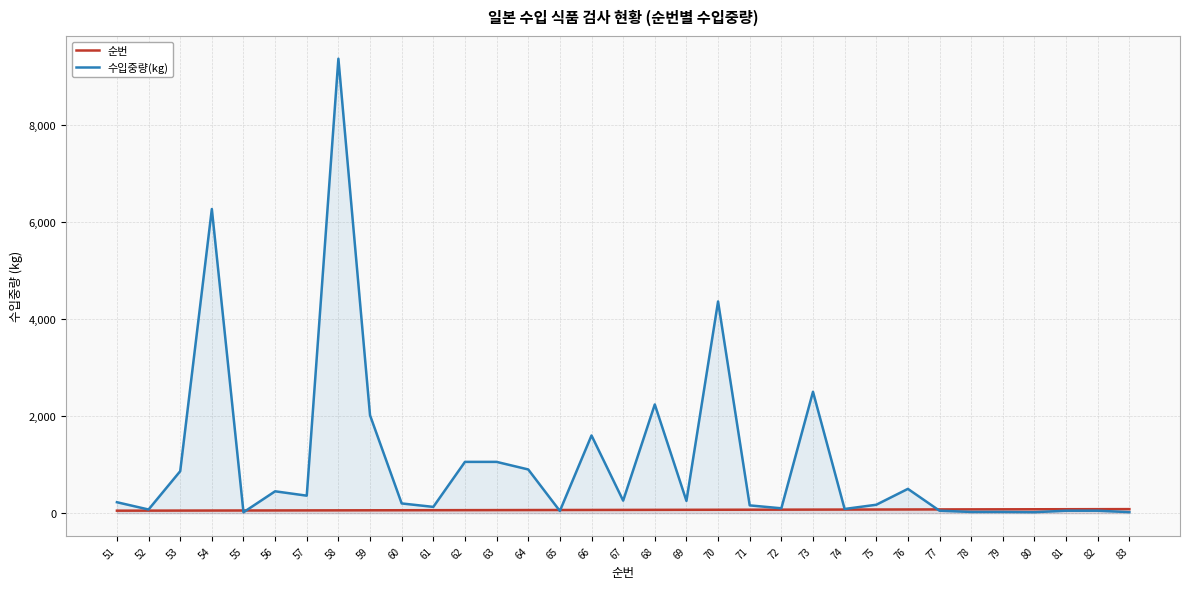

What is the lowest value of the 수입중량(kg) series?

18